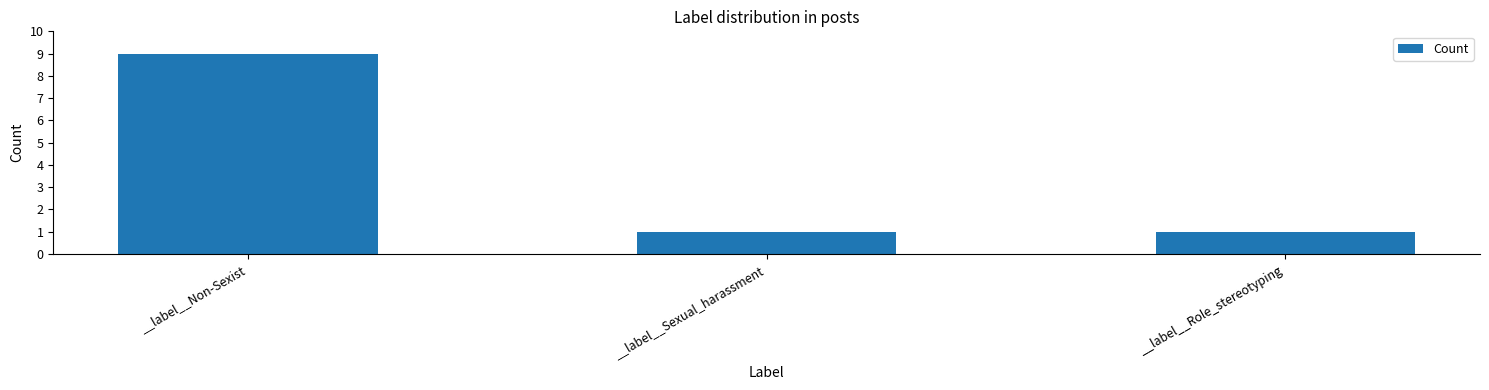

What value does the data have at __label__Non-Sexist?

9